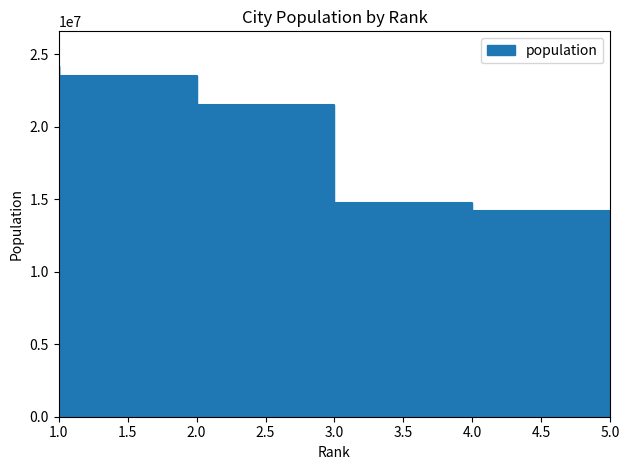

What is the value of the 2nd point from the left?

23500000